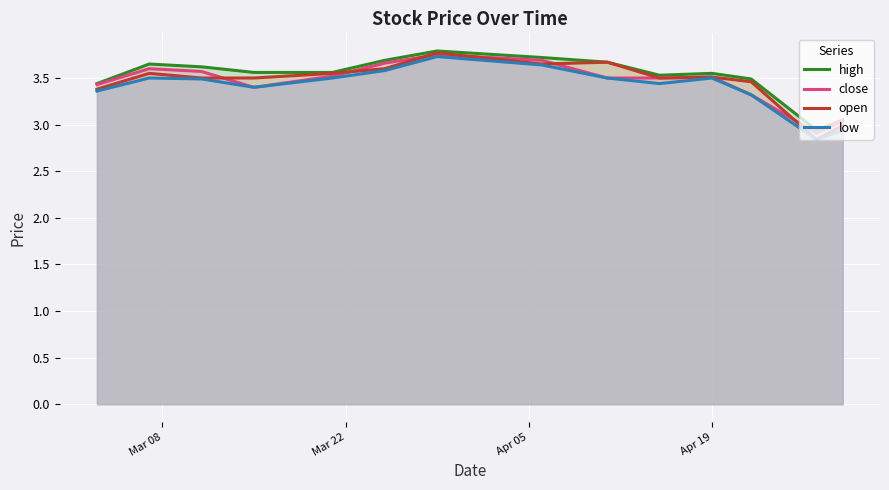

What are all the series names shown in the legend?

high, close, open, low